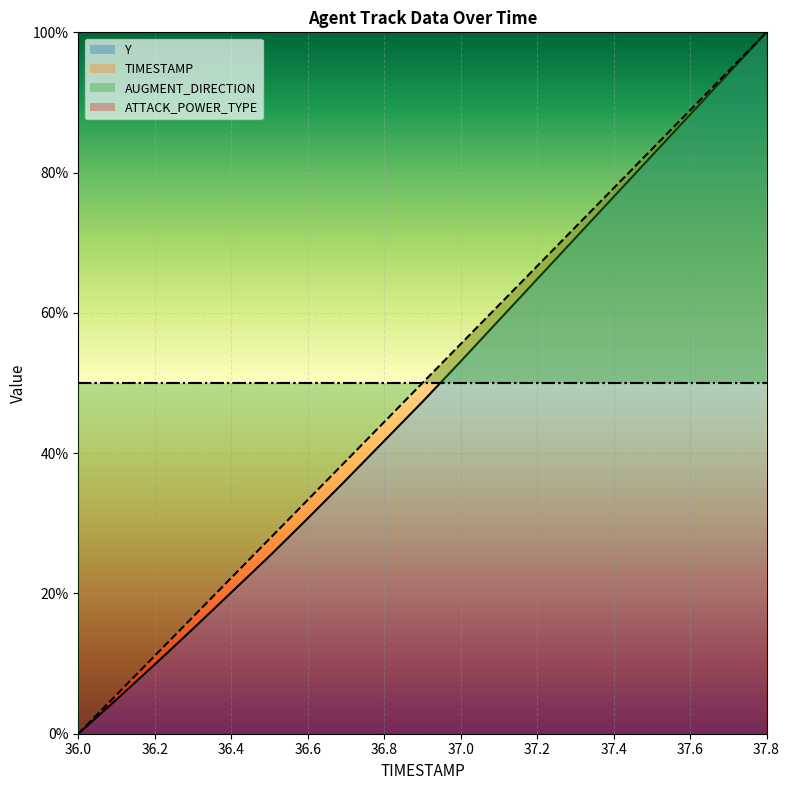

True or false: Y has a value of 0.0 at 36.0.

True